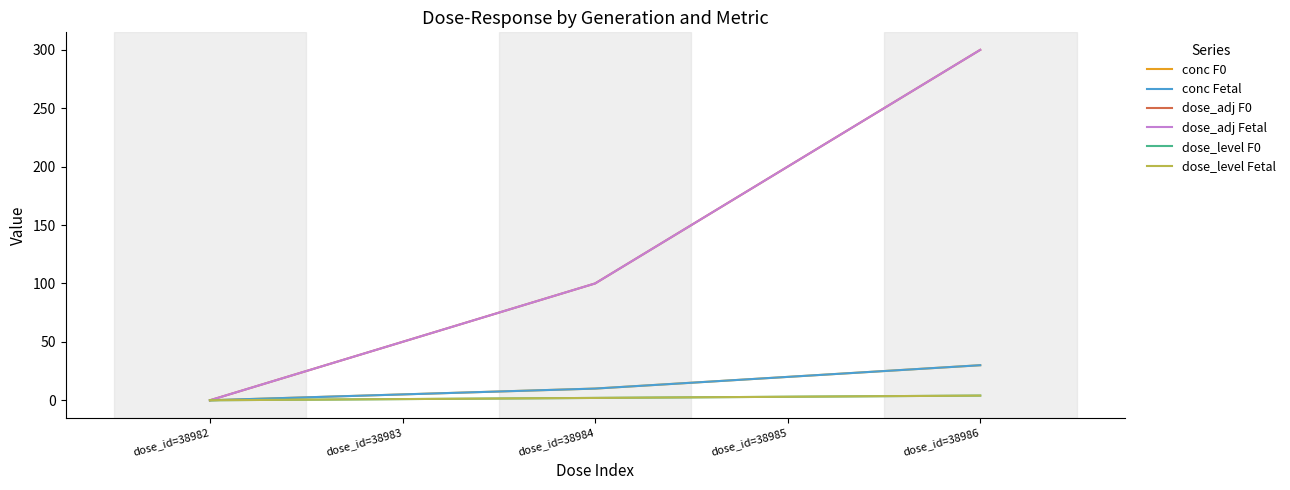

Which category has the highest value across all series?

dose_id=38986